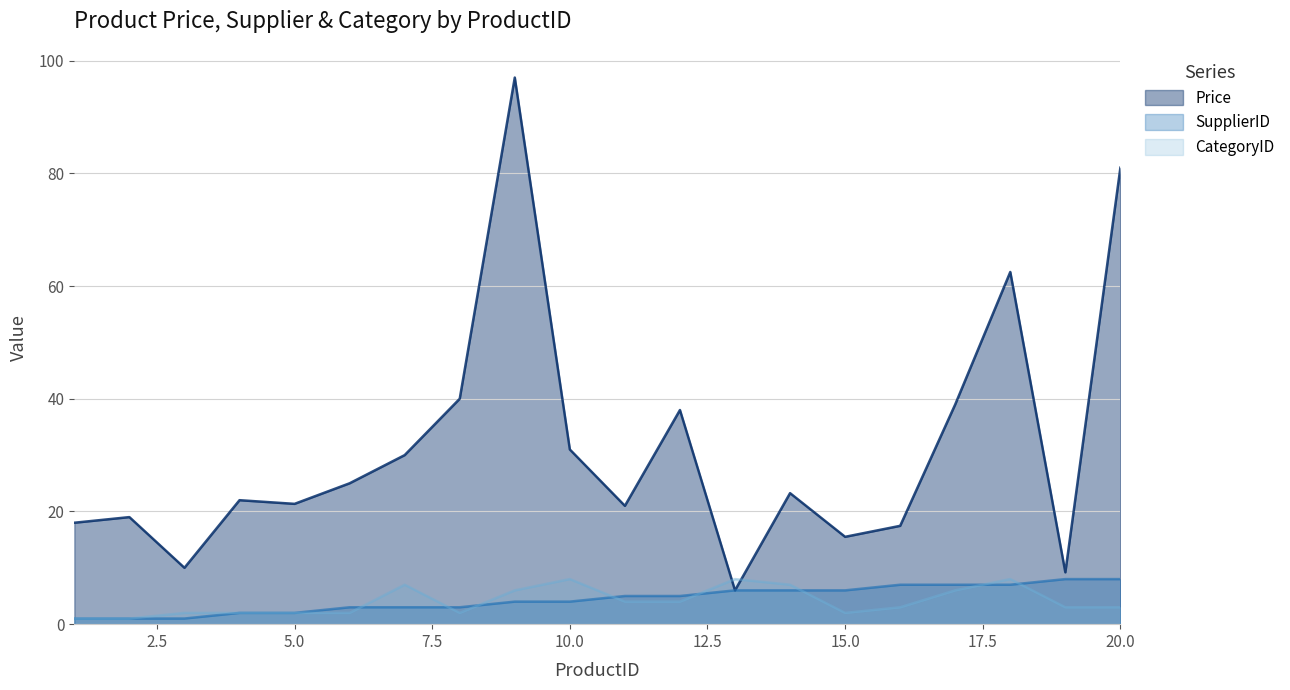

How many interior local peaks does the Price series have?

6